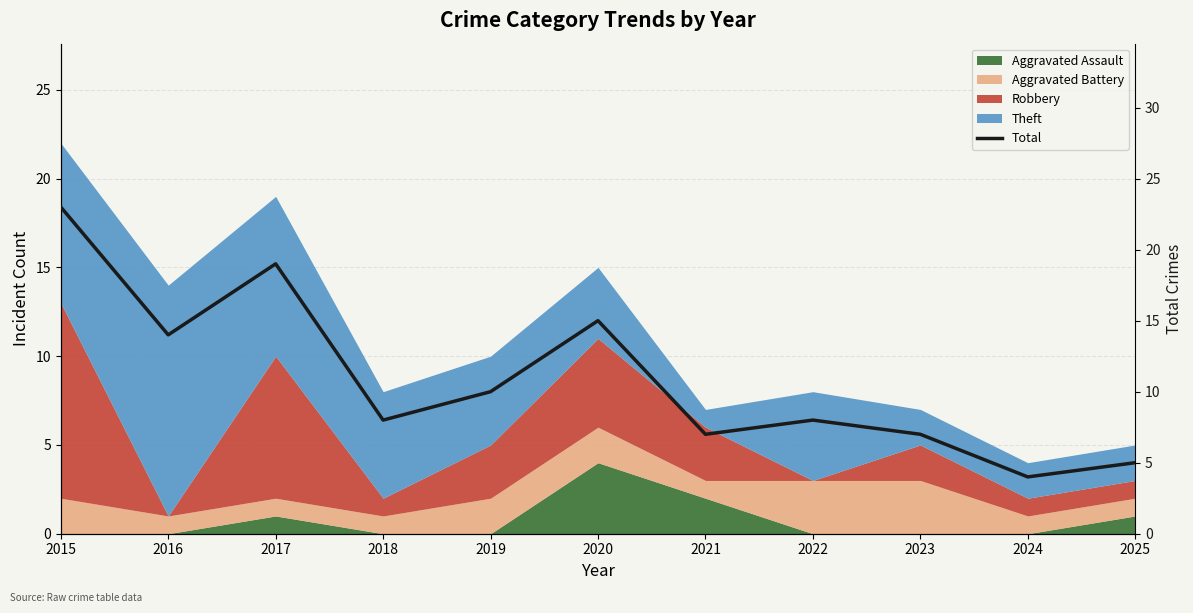

What is the value of the 5th point from the left?

10